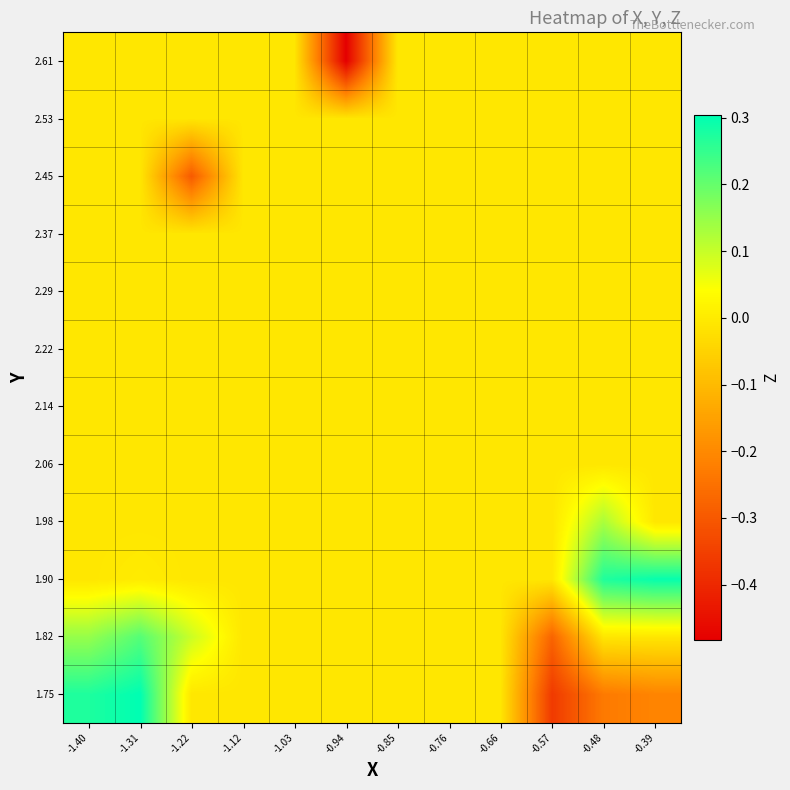

At which category does the chart reach its peak across all series?

-1.31